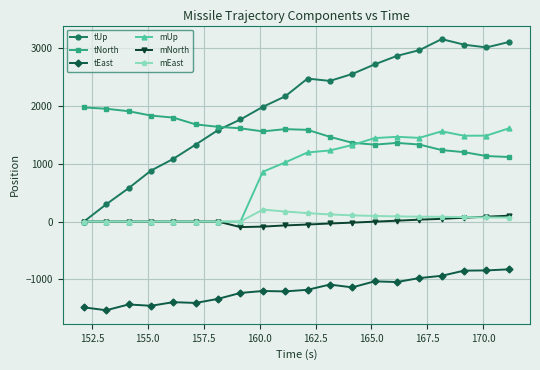

What is the value of the mEast point at the 11th from the left?

146.3